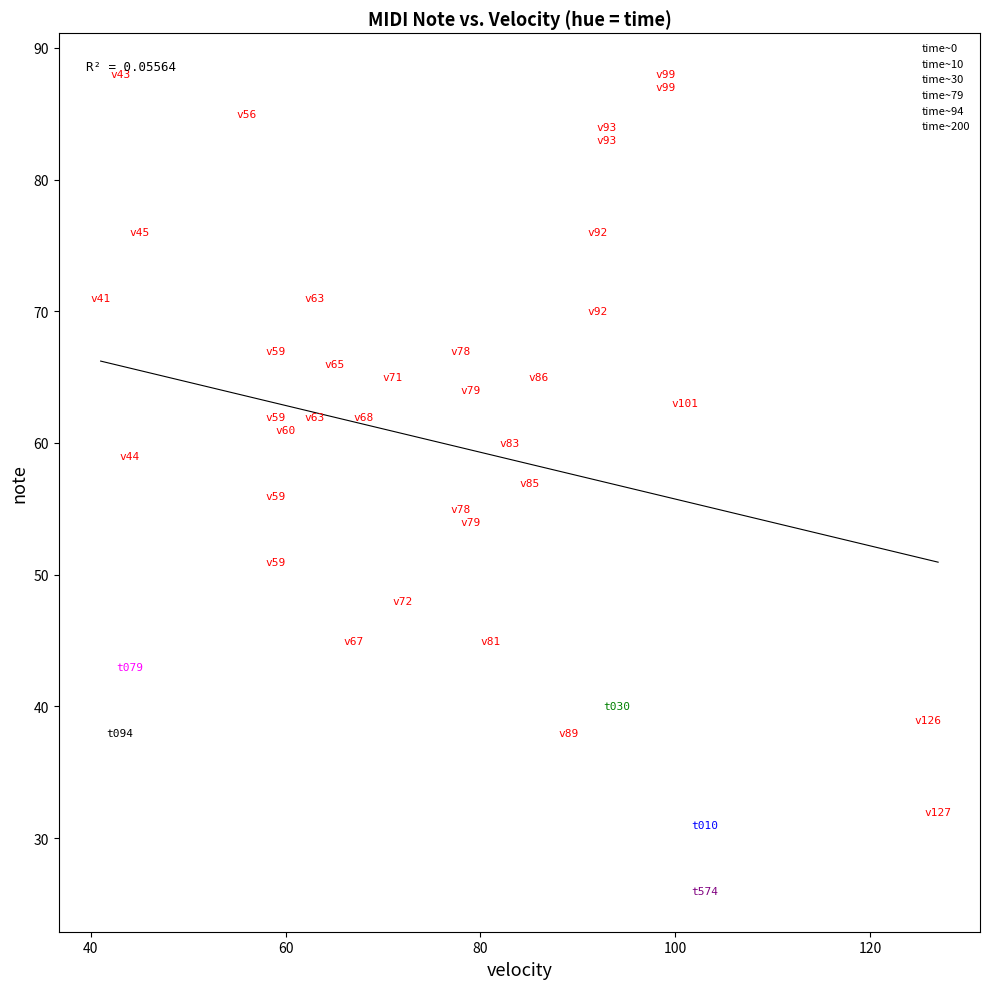

What are all the series names shown in the legend?

time~0, time~10, time~30, time~79, time~94, time~200